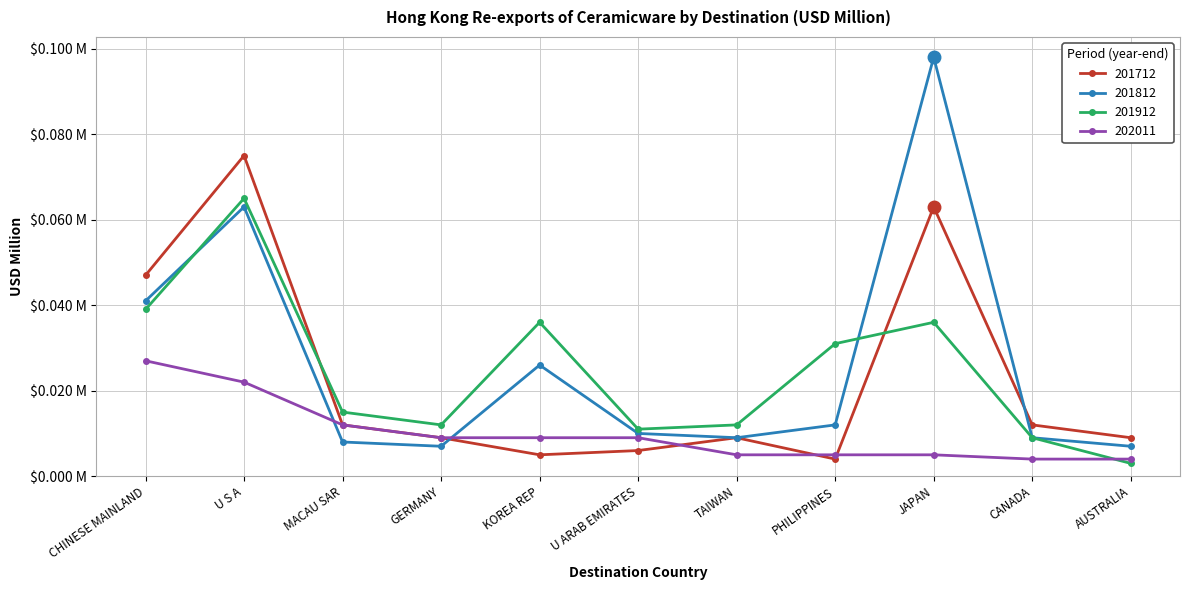

Where do 201812 and 201712 first cross each other?

GERMANY and KOREA REP